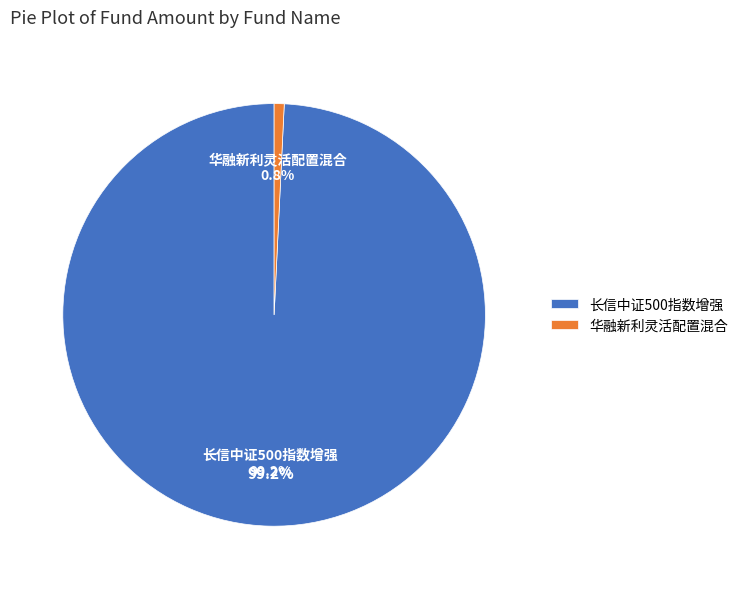

How much of the chart is everything except 长信中证500指数增强?

0.8%